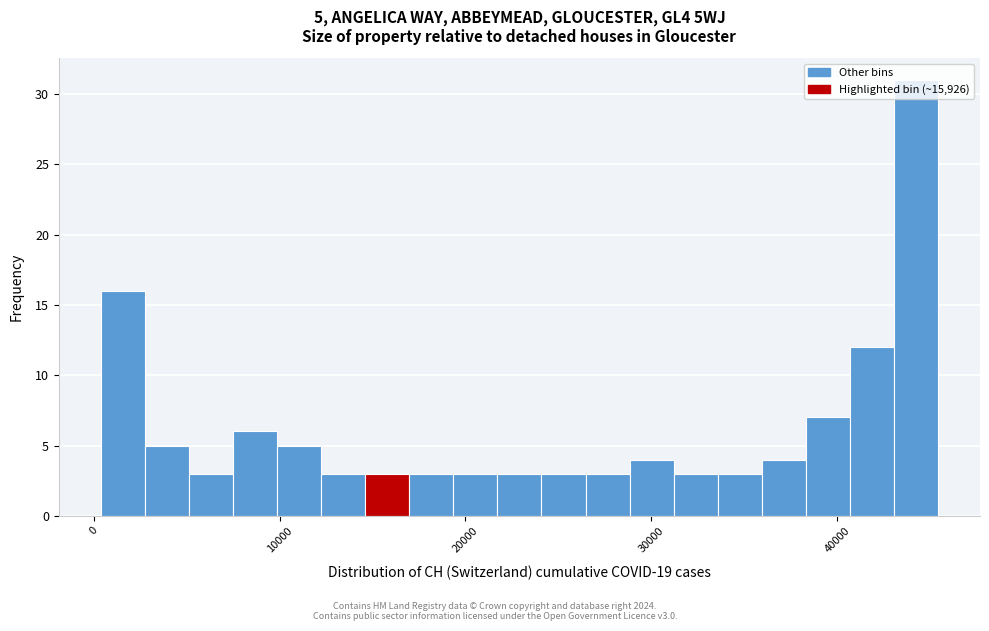

Read against the x-axis, roughly where is the centre of the tallest bar?

44000